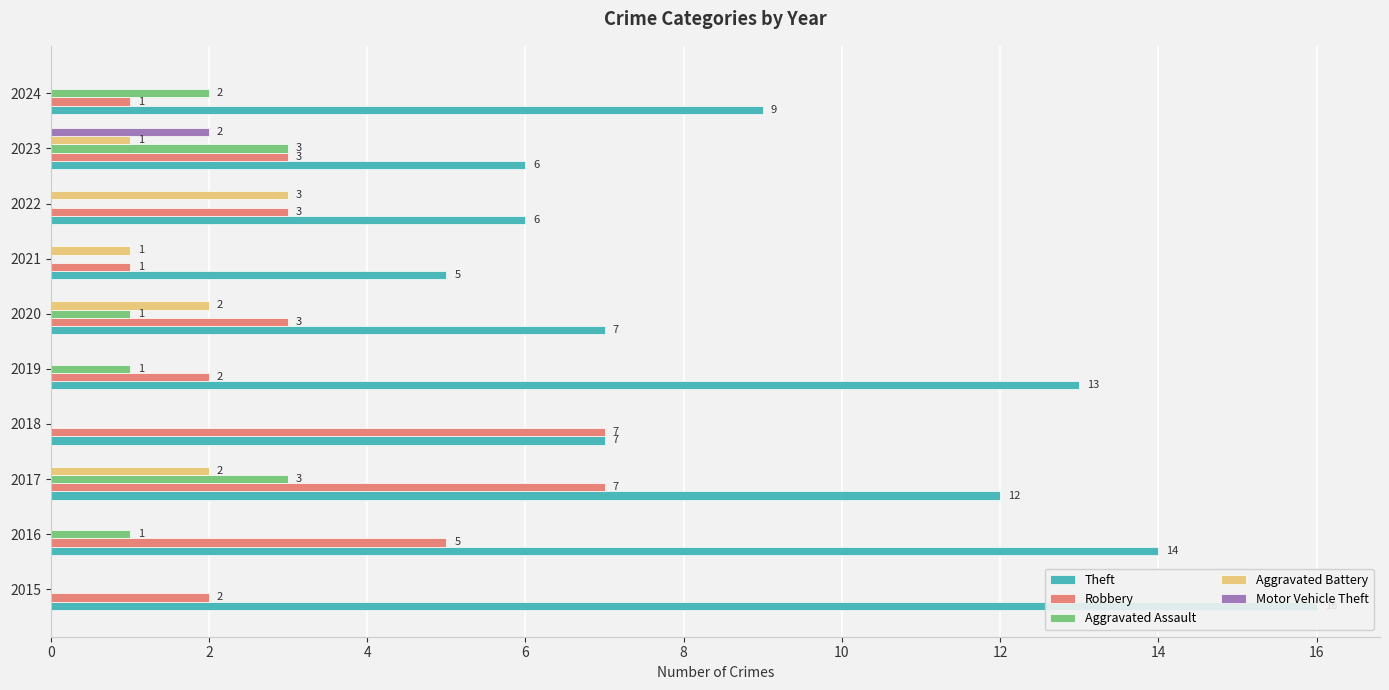

The value of Aggravated Assault at 2021 is -2. True or false?

False